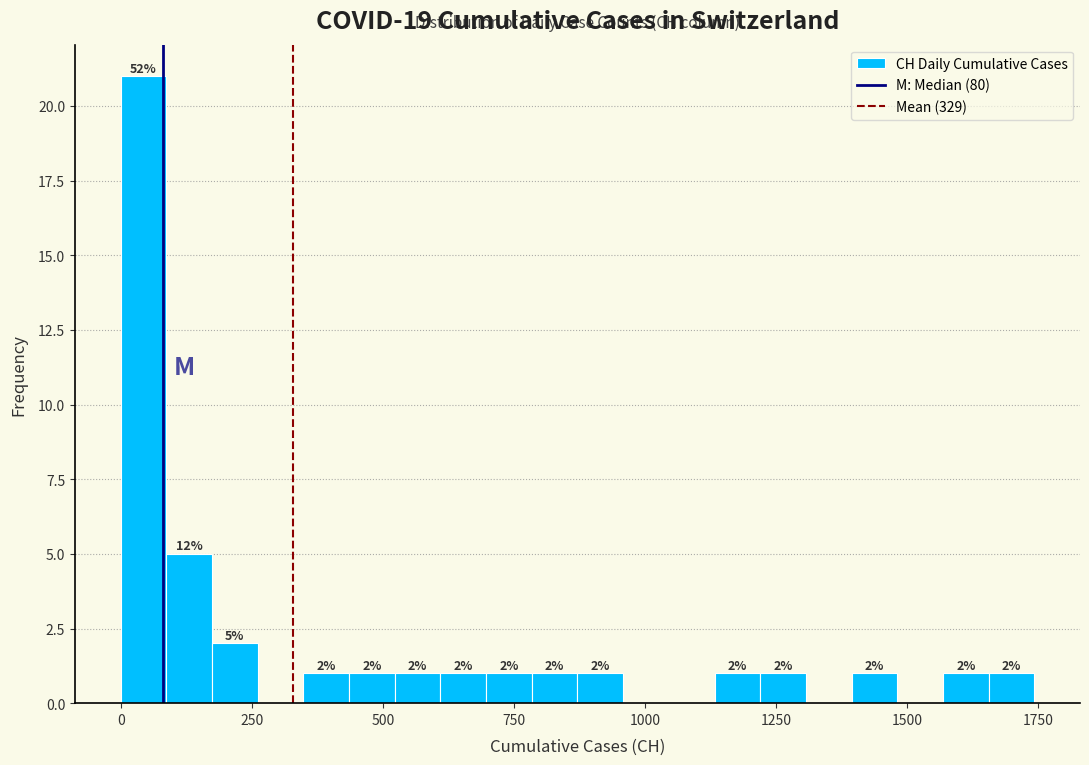

Around what value on the x-axis is the tallest bar? Give the approximate position of its centre, as read against the axis.

50